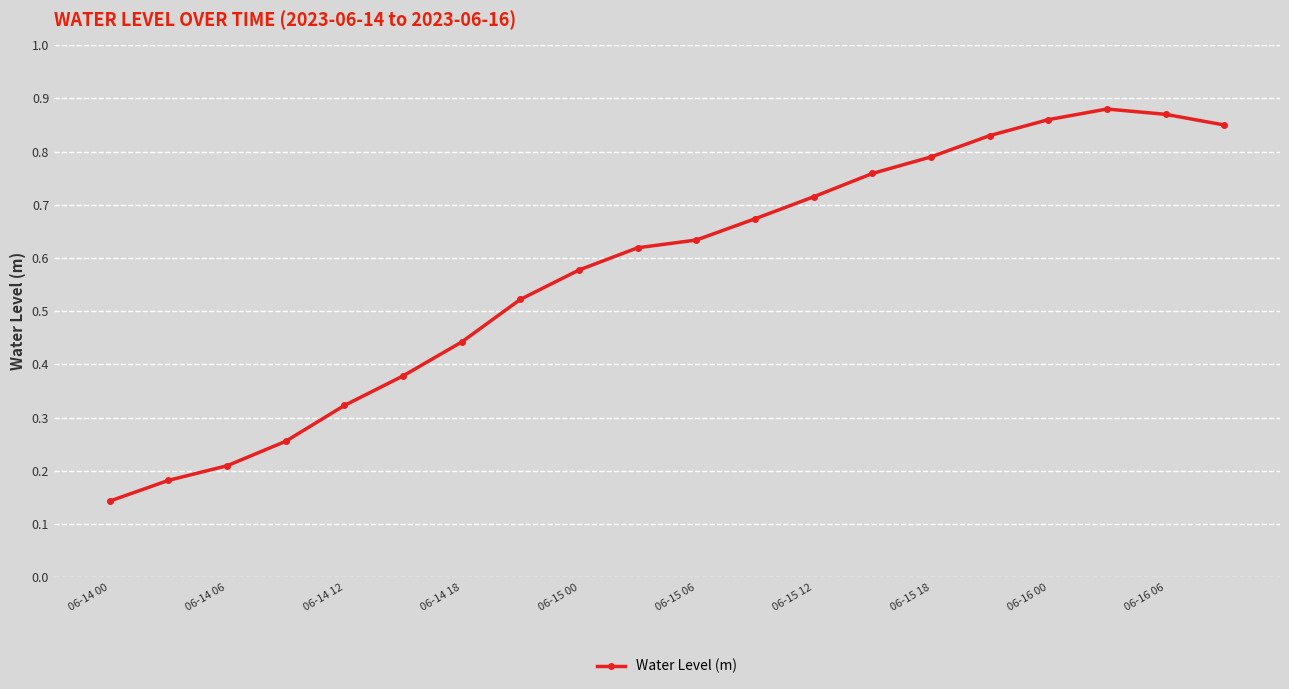

How many distinct data groups are displayed?

1